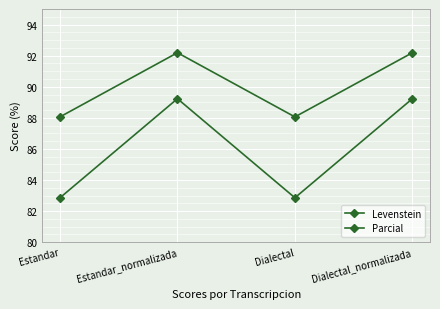

Count the number of categories in the chart.

4